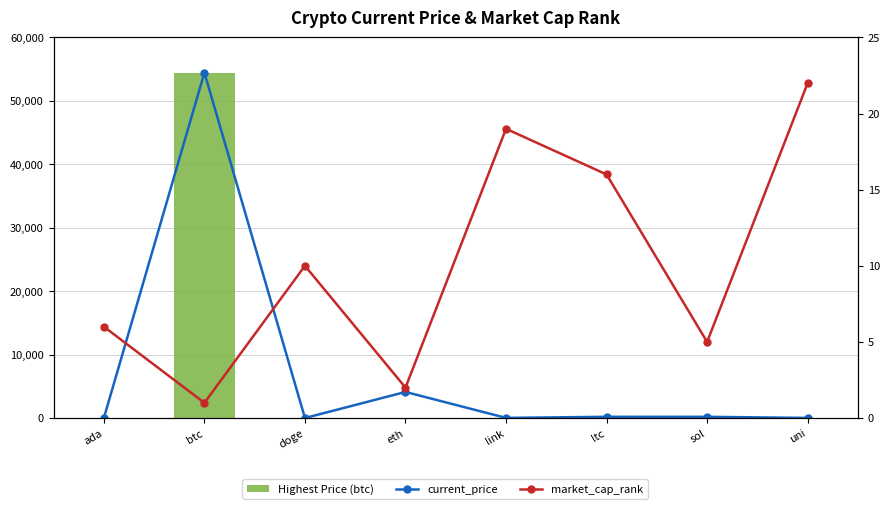

How many values in the market_cap_rank series are below 10?

4